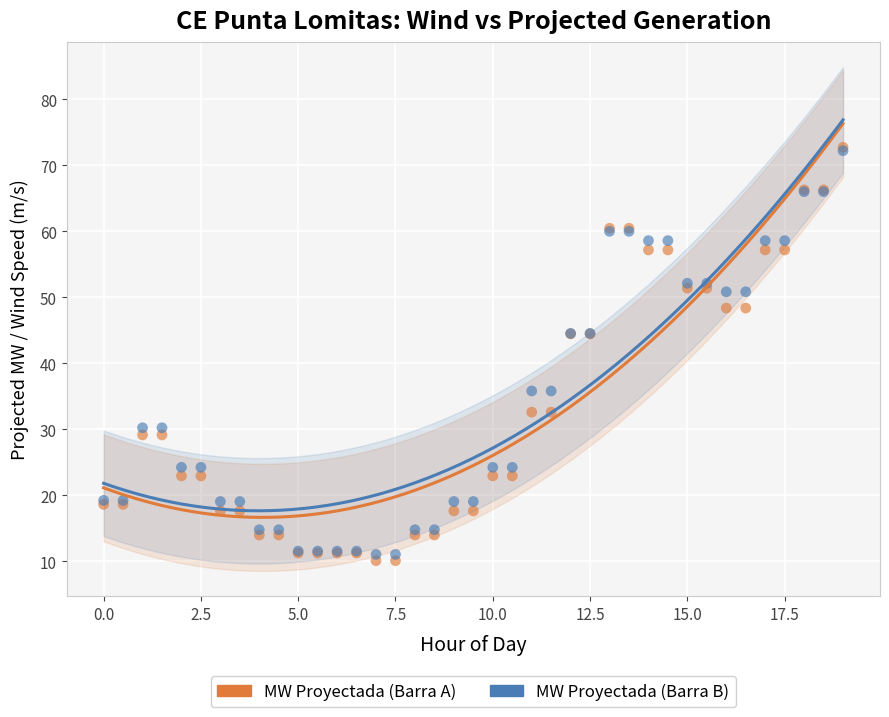

What are all the series names shown in the legend?

MW Proyectada (Barra A), MW Proyectada (Barra B)